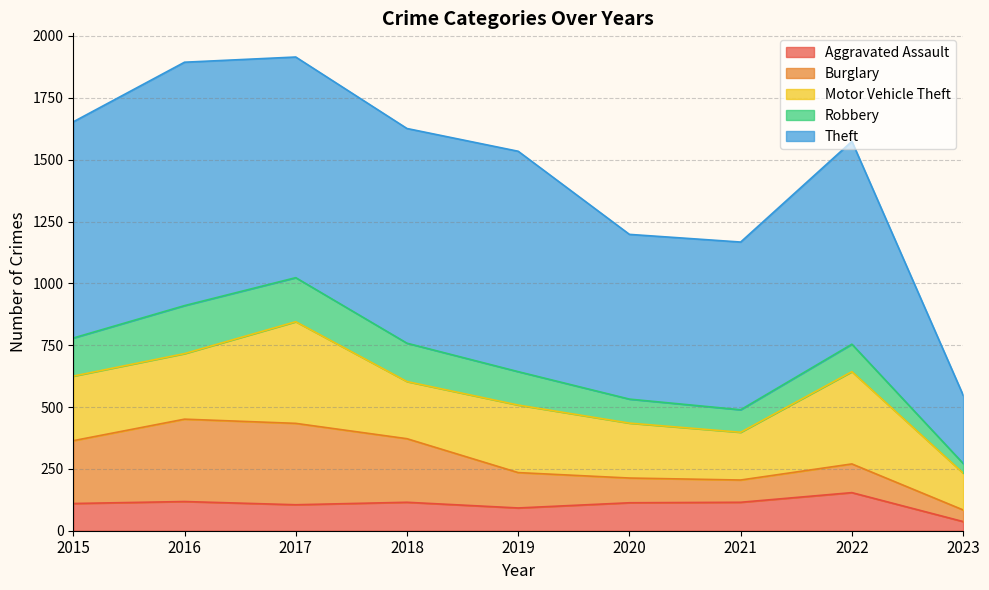

Where is the first local minimum for Aggravated Assault?

2017